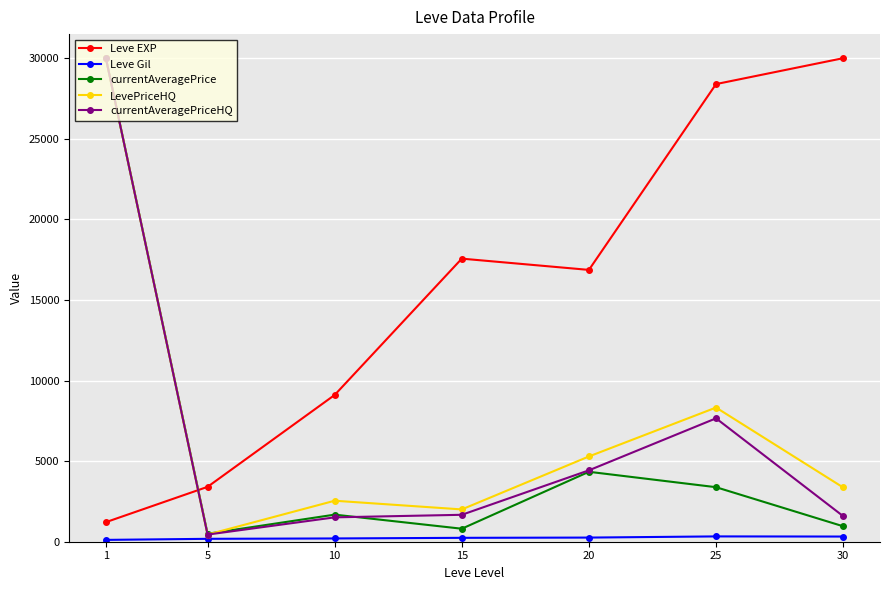

What is the value of the currentAveragePriceHQ point at the 6th from the left?

7656.2